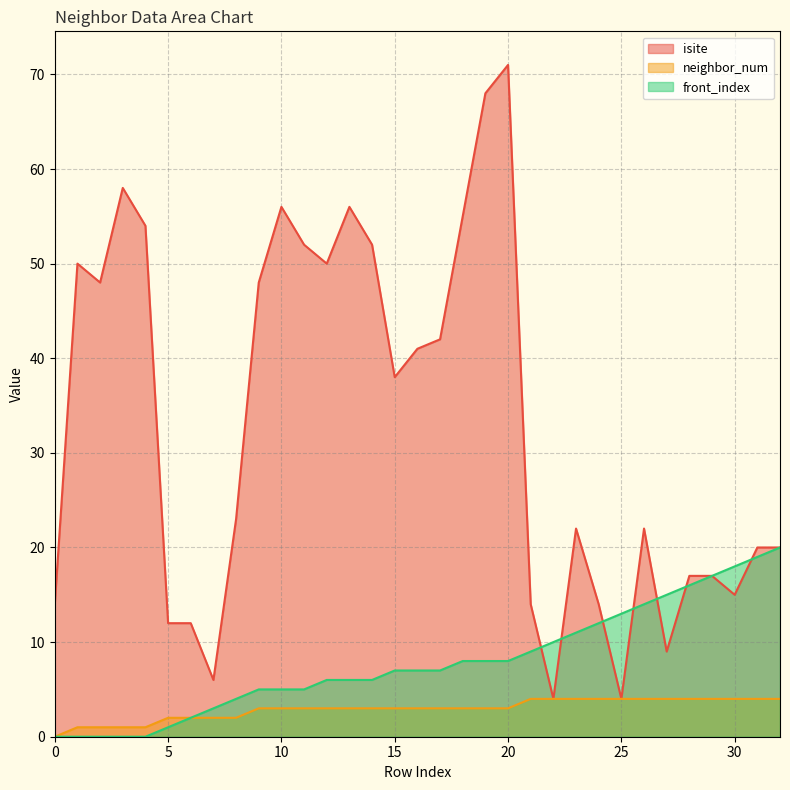

What is the value of the neighbor_num point at the 21st from the left?

3